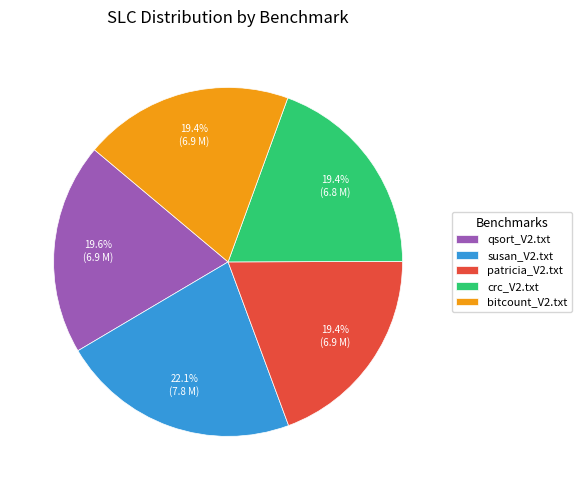

What is the largest slice in the pie chart?

susan_V2.txt